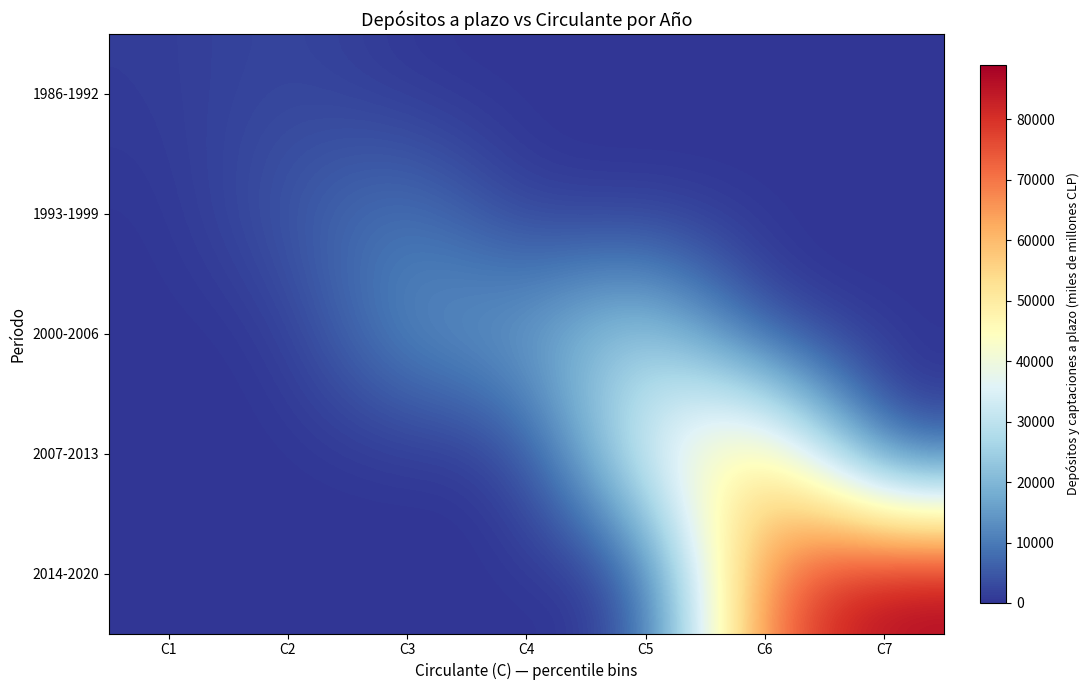

Reading left to right, transcribe all the data shown in this chart.

1986-1992: C1=1042.4	C2=2796.0	C3=0.0	C4=0.0	C5=0.0	C6=0.0	C7=0.0
1993-1999: C1=0.0	C2=5033.3	C3=10551.8	C4=0.0	C5=0.0	C6=0.0	C7=0.0
2000-2006: C1=0.0	C2=0.0	C3=13861.0	C4=16636.4	C5=27764.0	C6=0.0	C7=0.0
2007-2013: C1=0.0	C2=0.0	C3=0.0	C4=0.0	C5=38495.2	C6=58187.3	C7=0.0
2014-2020: C1=0.0	C2=0.0	C3=0.0	C4=0.0	C5=0.0	C6=73424.0	C7=89056.0